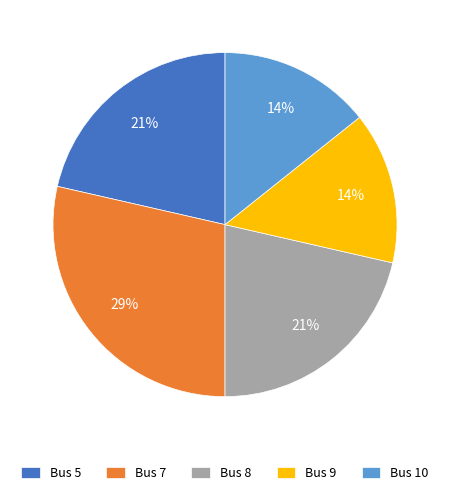

To the nearest percent, what is the combined percentage of Bus 7 and Bus 10?

43%